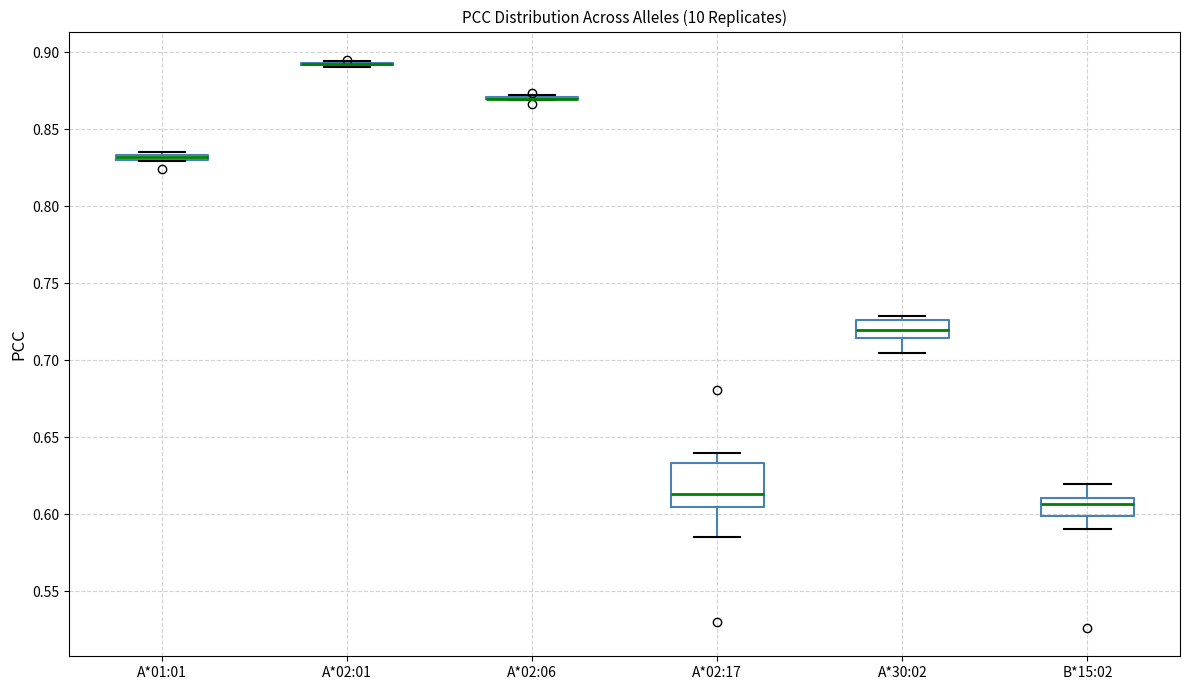

Which box is the tallest, from its lower edge to its upper edge?

A*02:17